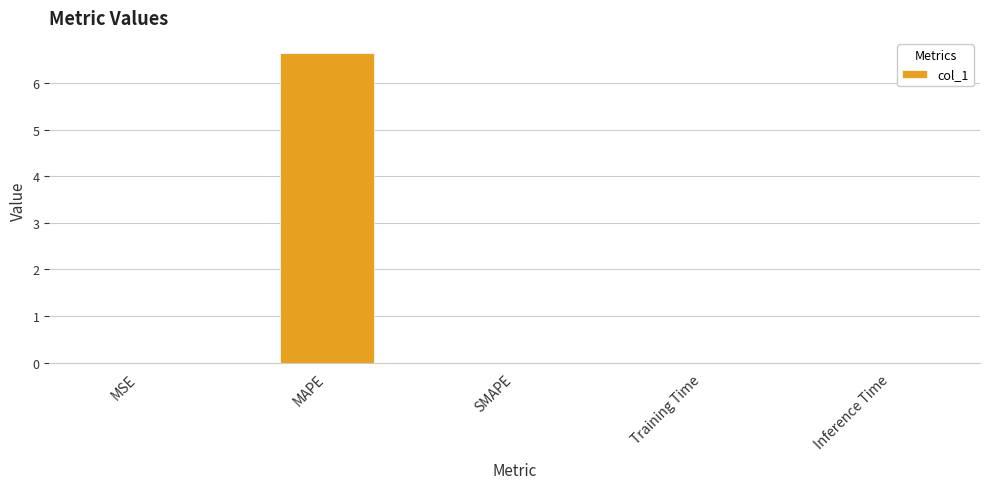

Count the number of data series in this chart.

1